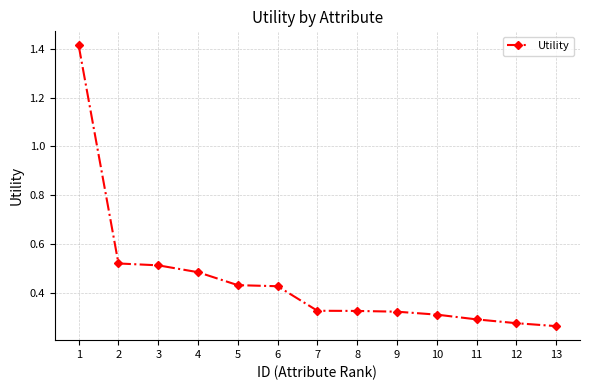

The chart shows a value of 0.4 at 13. True or false?

False